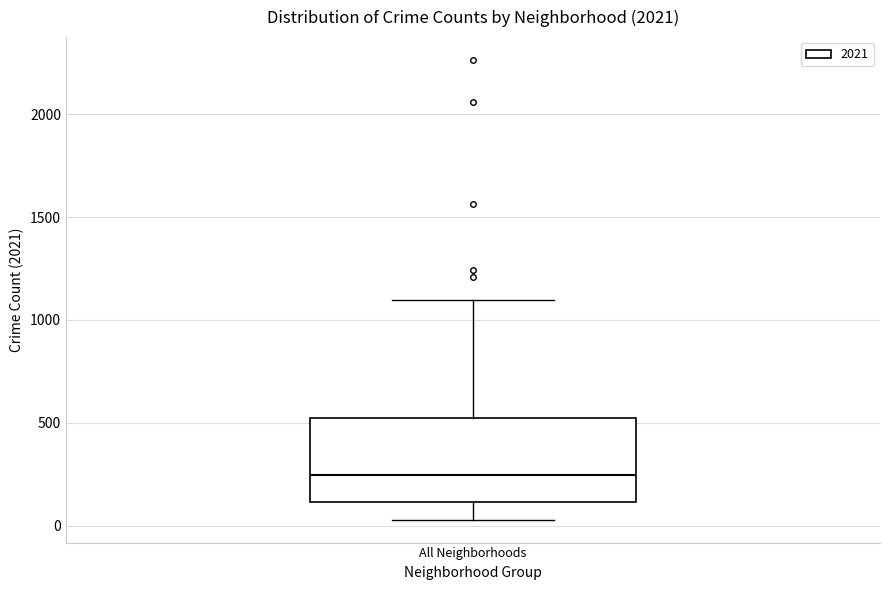

Where does the lower whisker of the box for All Neighborhoods end on the y-axis? The values are not printed on the chart, so give them approximately, as read against the axis.

50